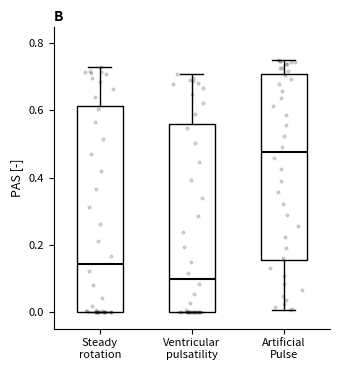

Which box has the lowest median line?

Ventricular pulsatility